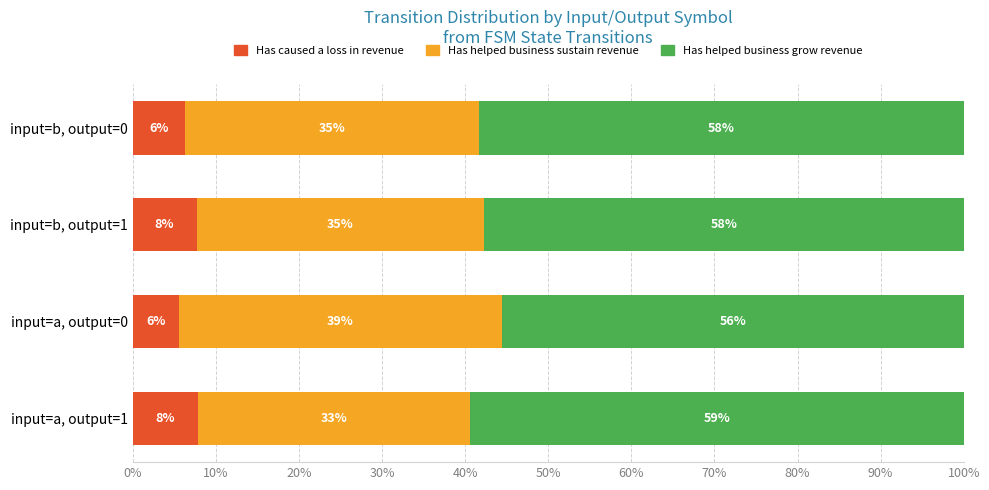

What are all the series names shown in the legend?

Has caused a loss in revenue, Has helped business sustain revenue, Has helped business grow revenue